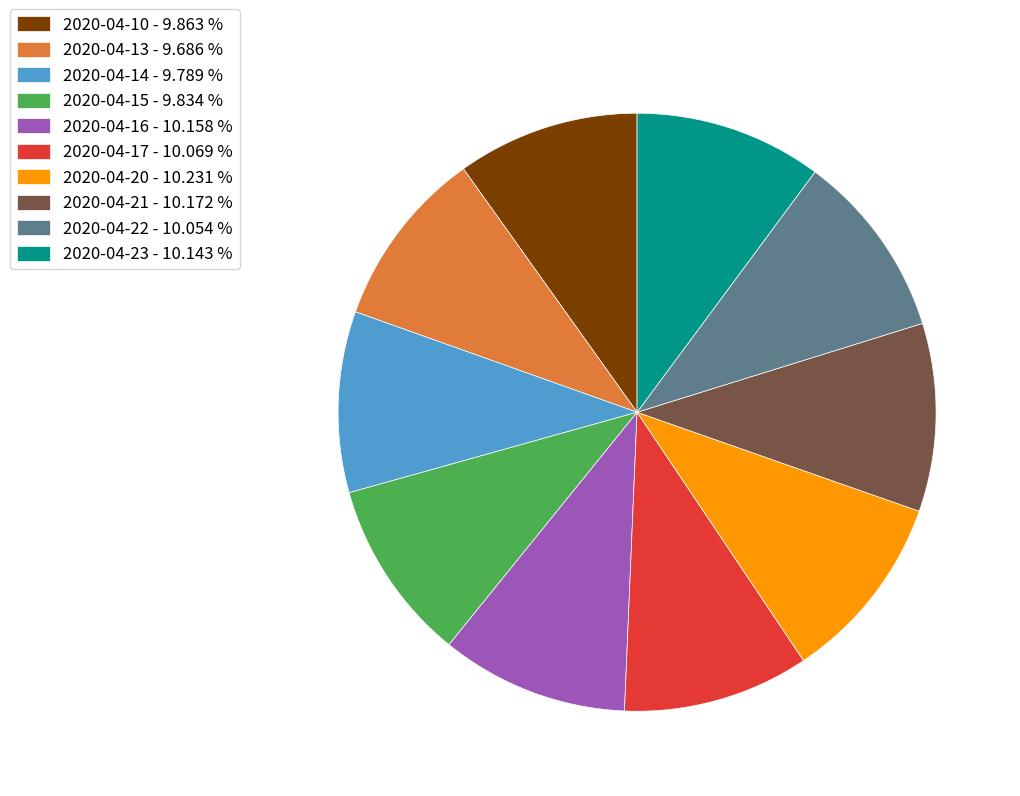

How many segments does this pie chart have?

10